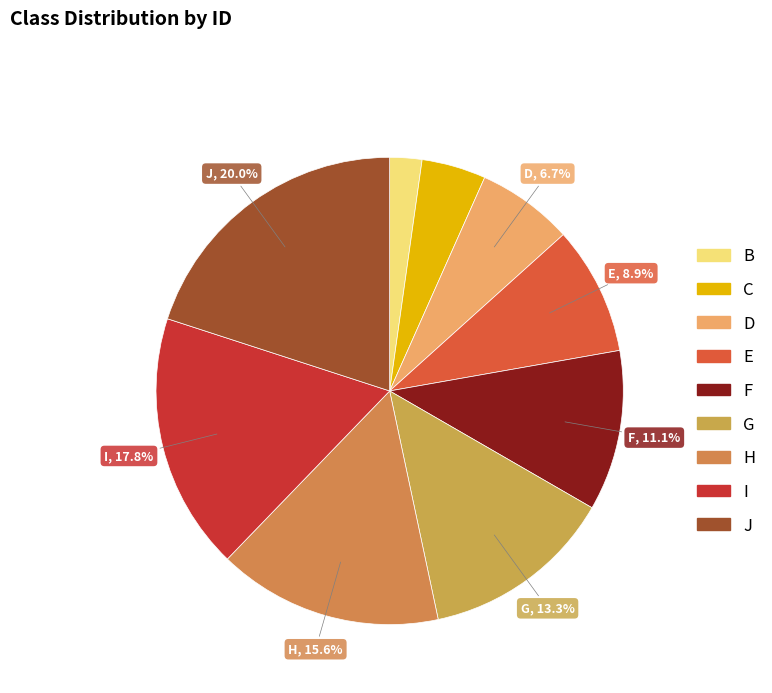

True or false: E accounts for 9% of the total.

True